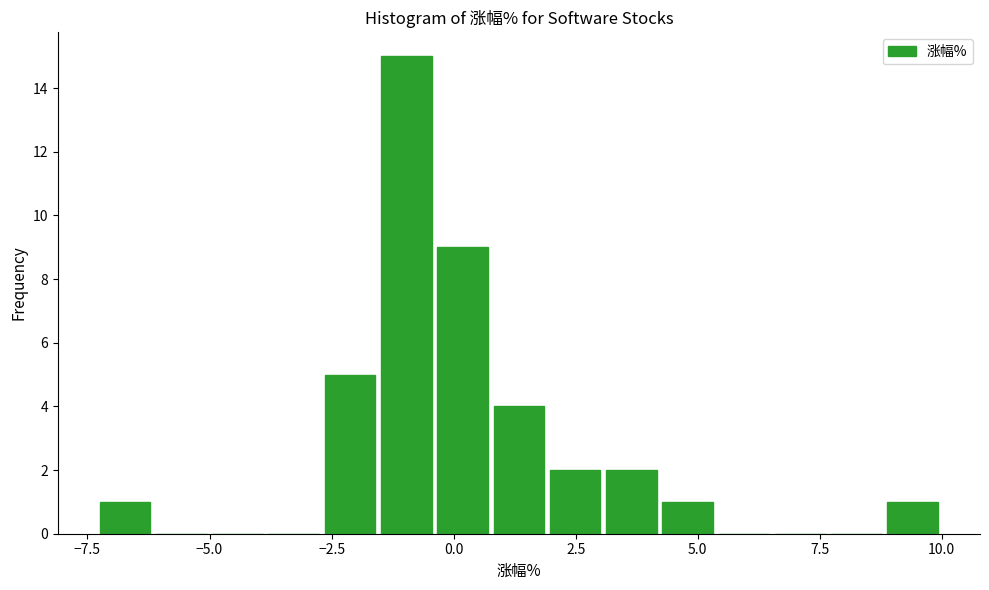

Around what value on the x-axis is the tallest bar? Give the approximate position of its centre, as read against the axis.

-1.0